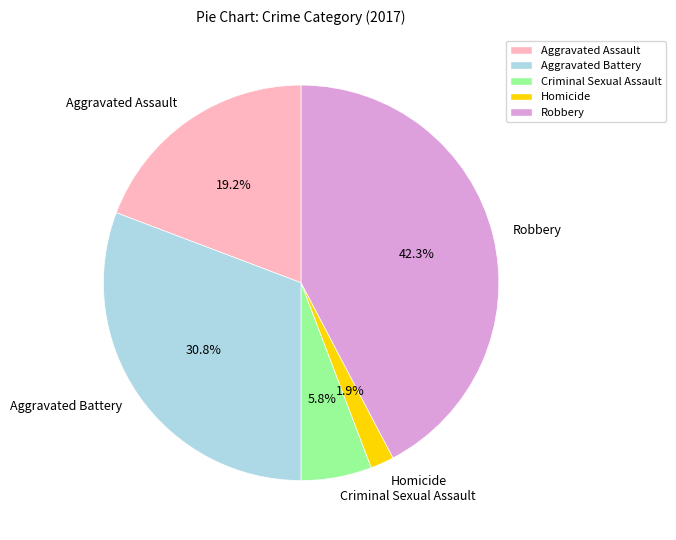

Combined, what portion of the pie is Homicide and Criminal Sexual Assault?

7.7%